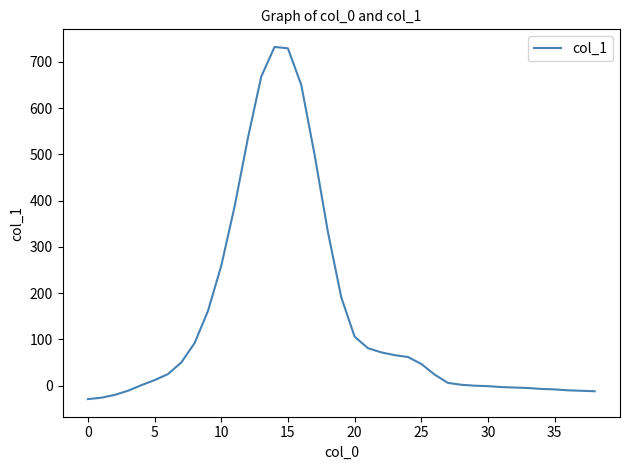

What is the maximum value shown in the chart?

732